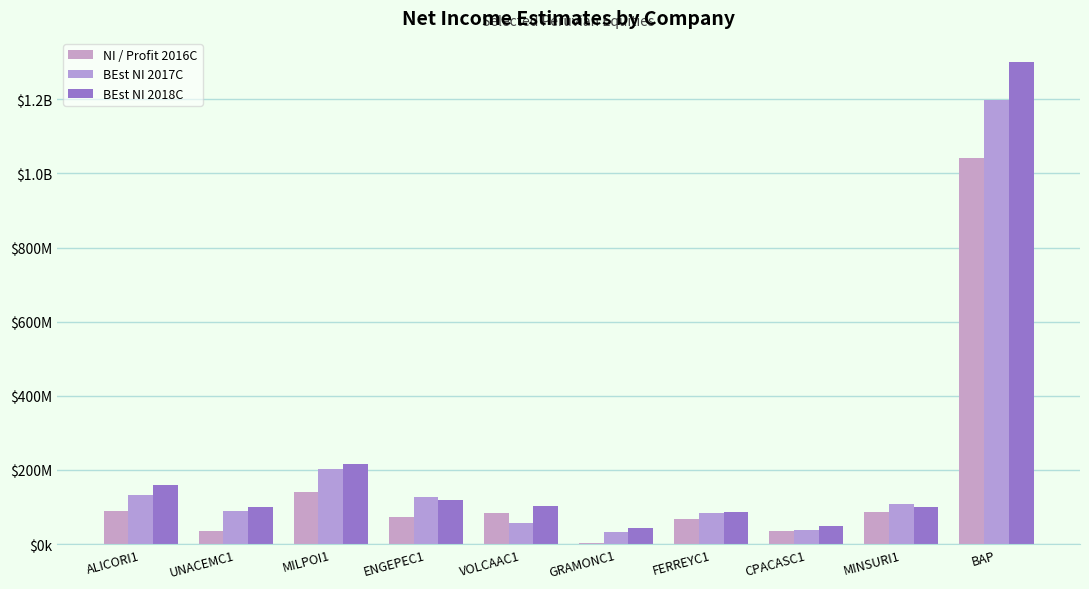

Does the chart contain stacked bars?

No